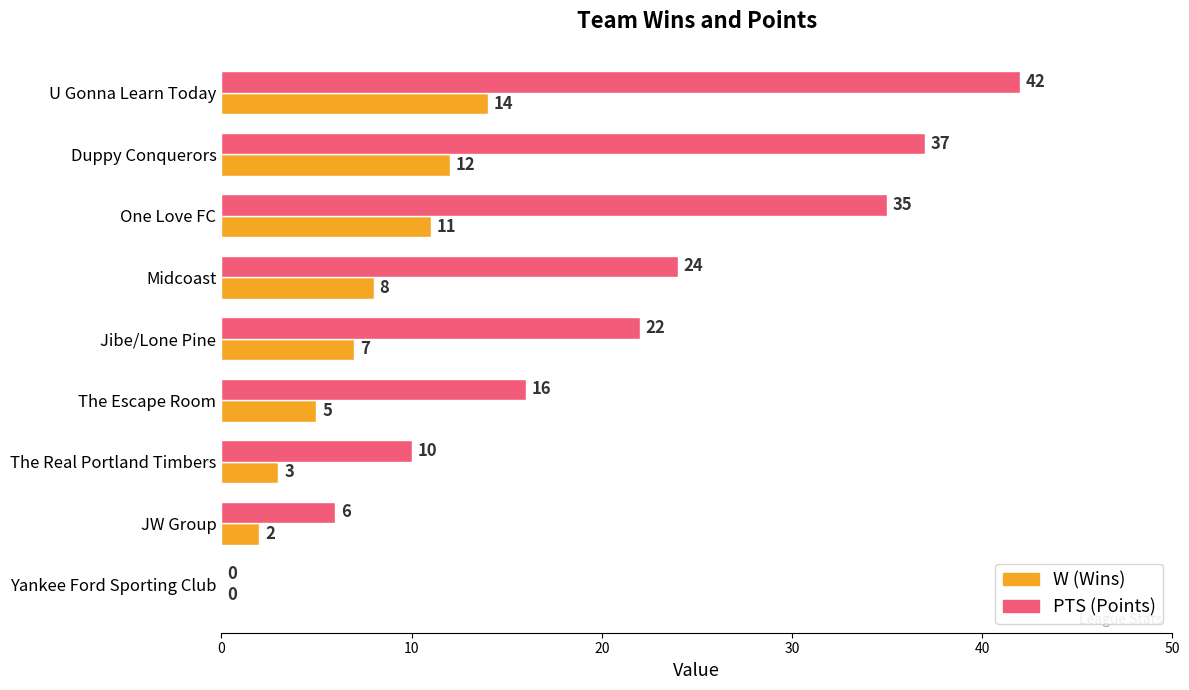

What is the total value across all series at Midcoast?

32